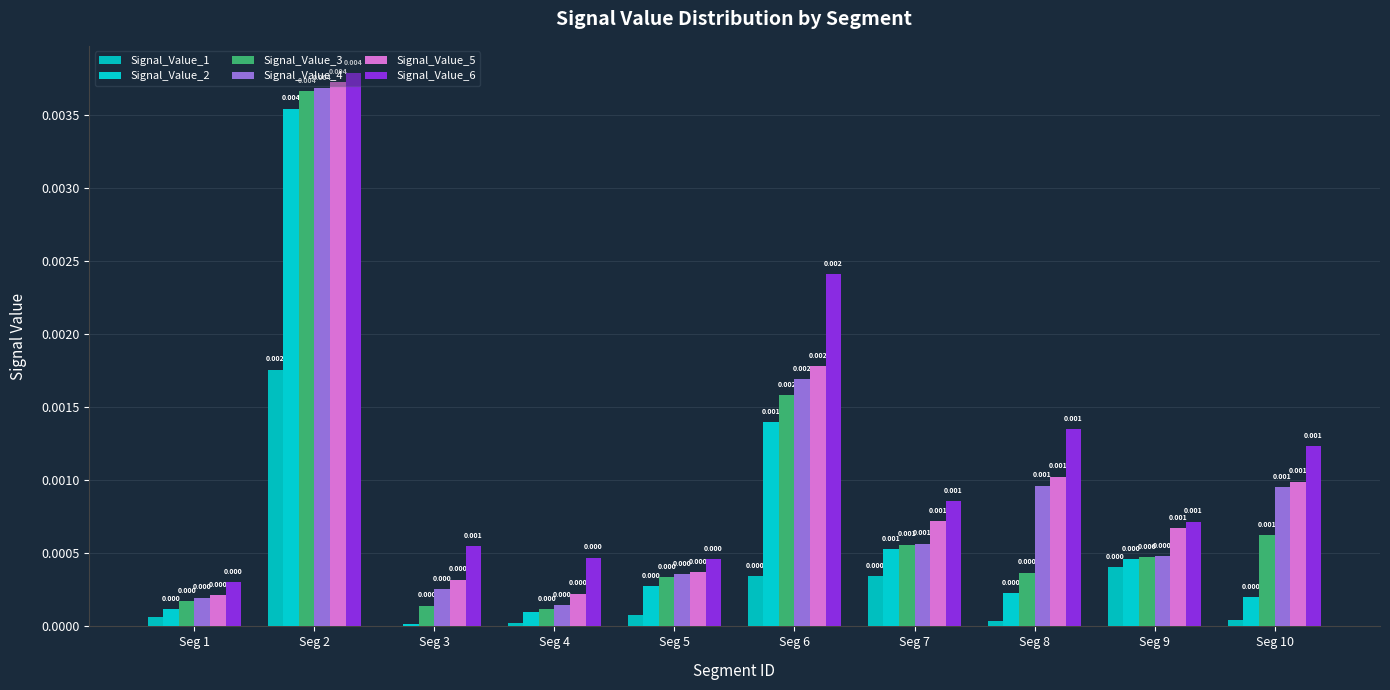

Which series changed the most between Seg 6 and Seg 10?

Signal_Value_2